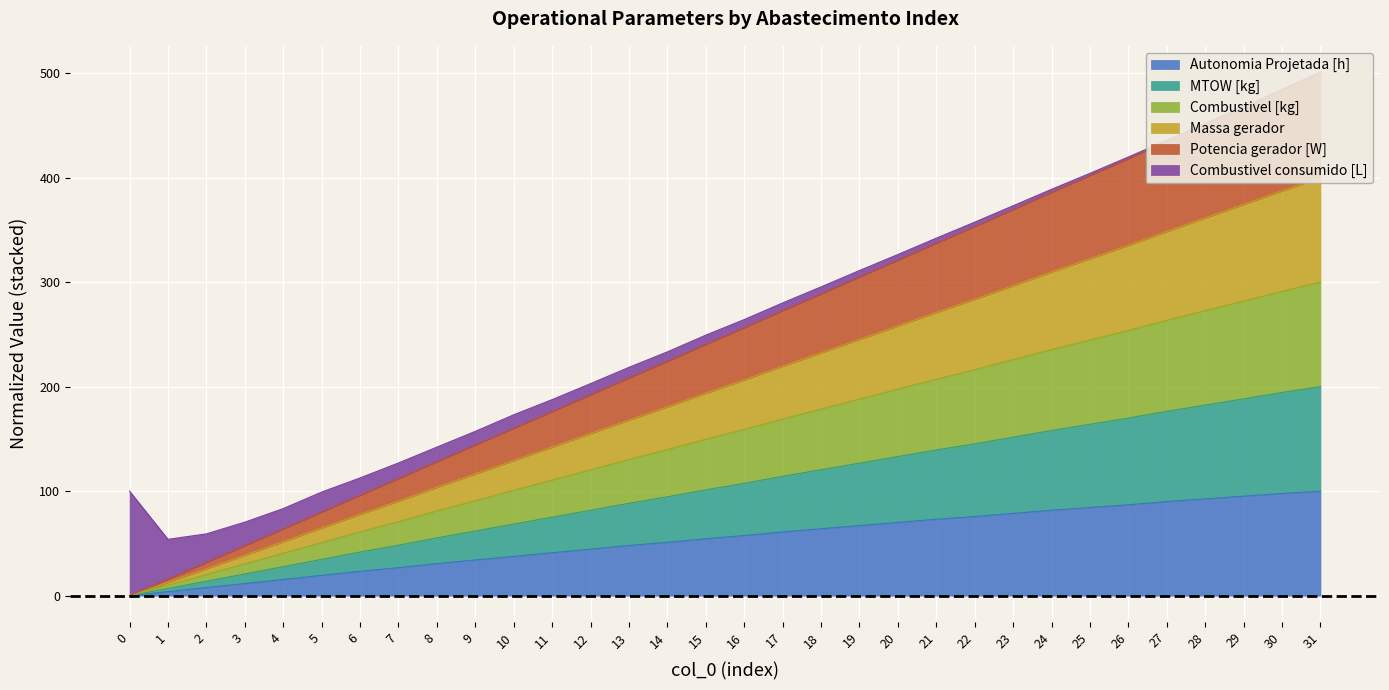

Is it true that Autonomia Projetada [h] equals 87.0 at 26?

True